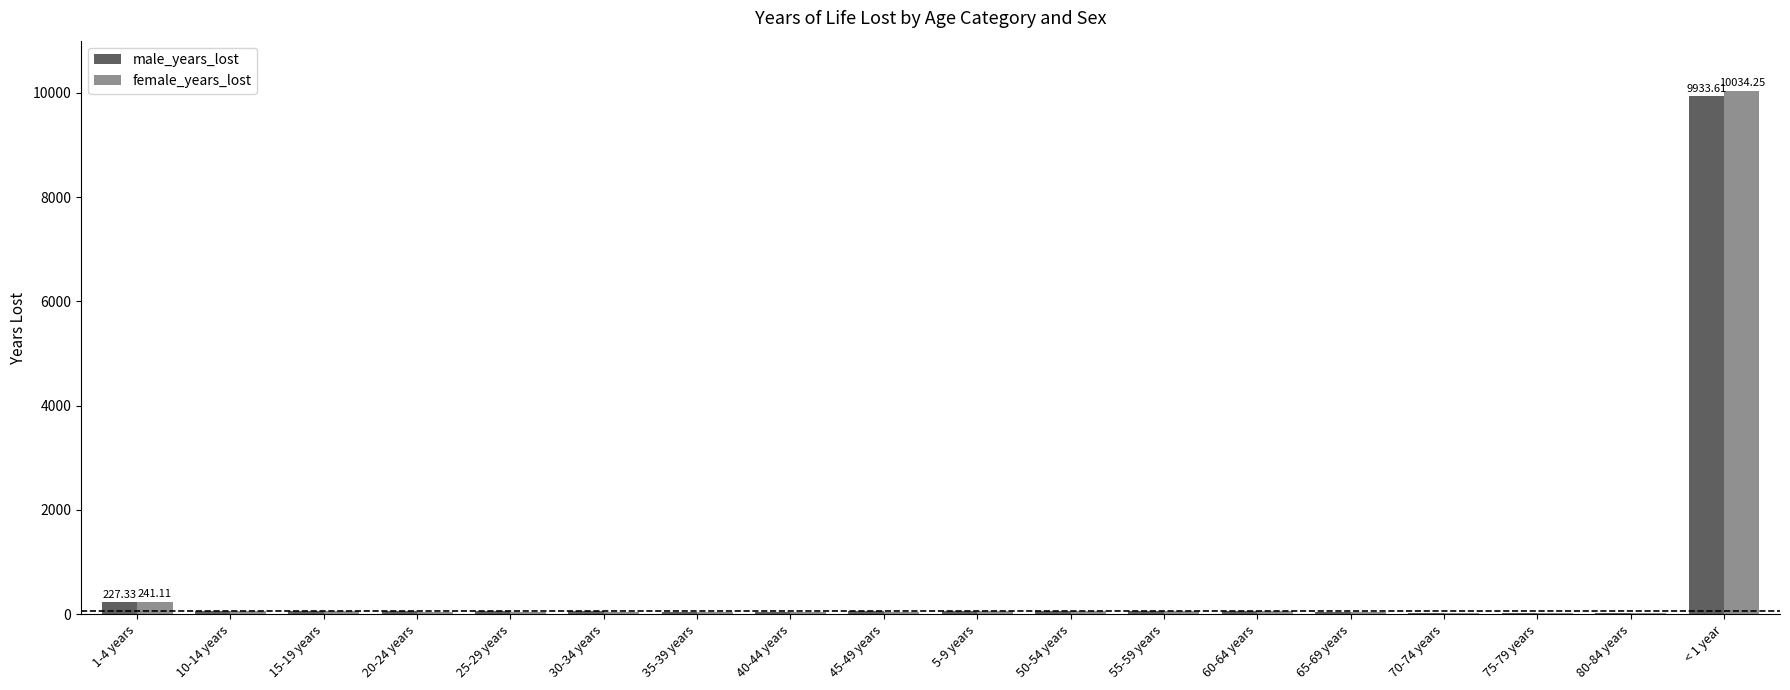

List the labels in order of female_years_lost value, smallest first.

75-79 years, 70-74 years, 80-84 years, 65-69 years, 40-44 years, 35-39 years, 30-34 years, 25-29 years, 45-49 years, 20-24 years, 15-19 years, 60-64 years, 10-14 years, 50-54 years, 55-59 years, 5-9 years, 1-4 years, < 1 year